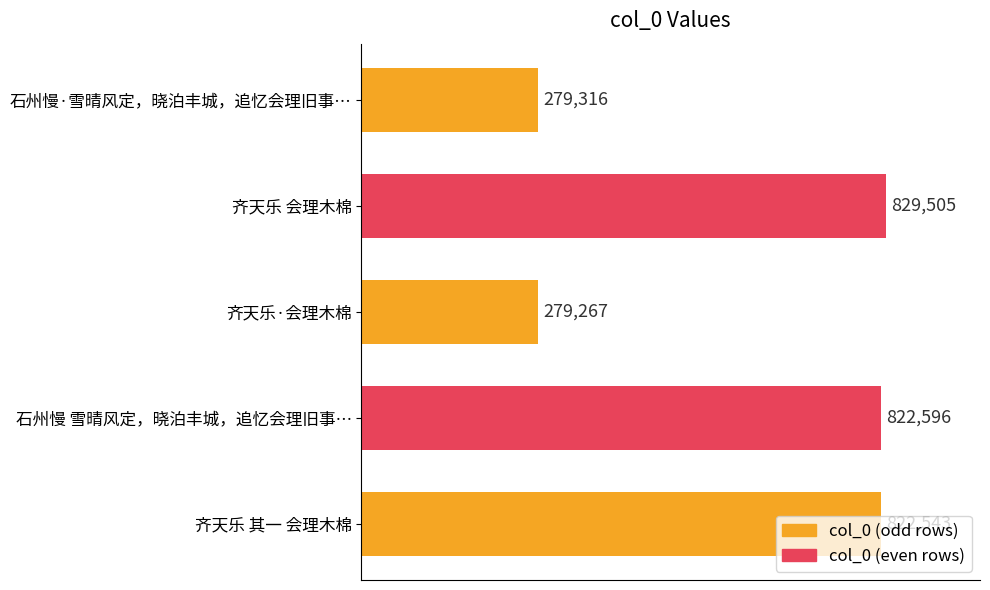

What is the average value?

606645